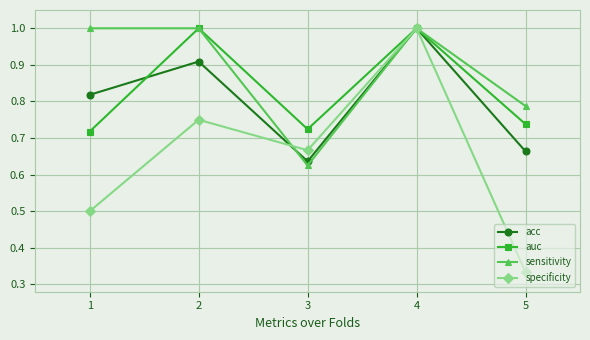

Which series has the largest total across all categories?

sensitivity